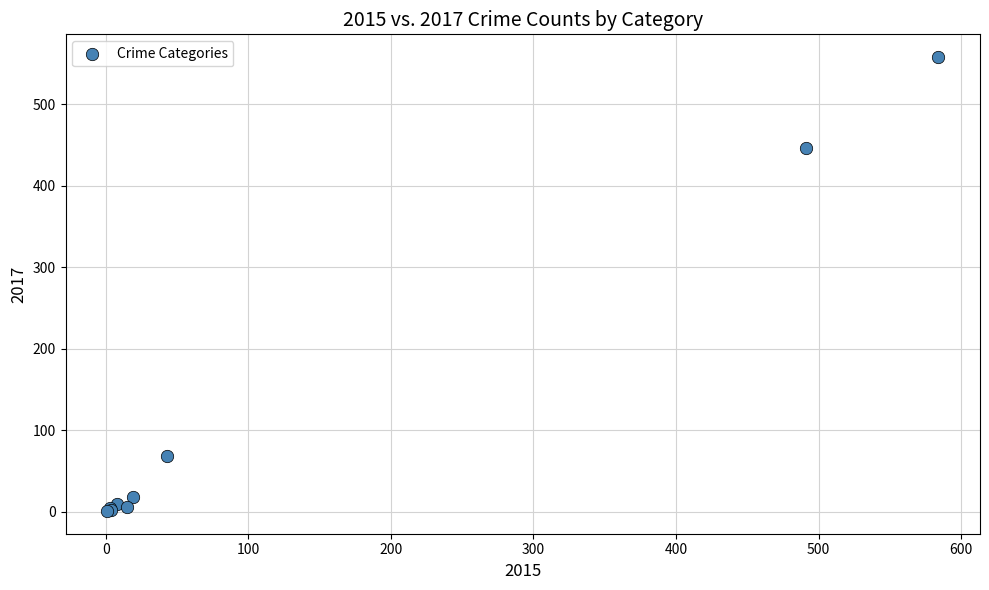

What Y value in the scatter plot is closest to 279?

447